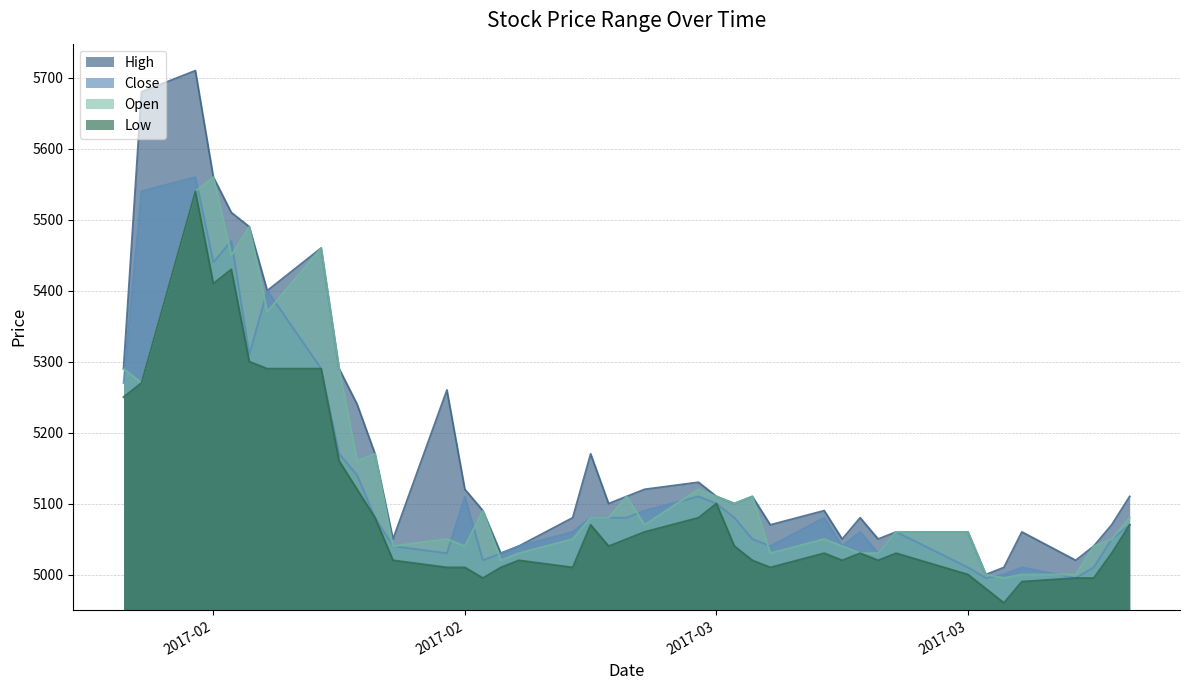

True or false: Close and High cross at least once.

False